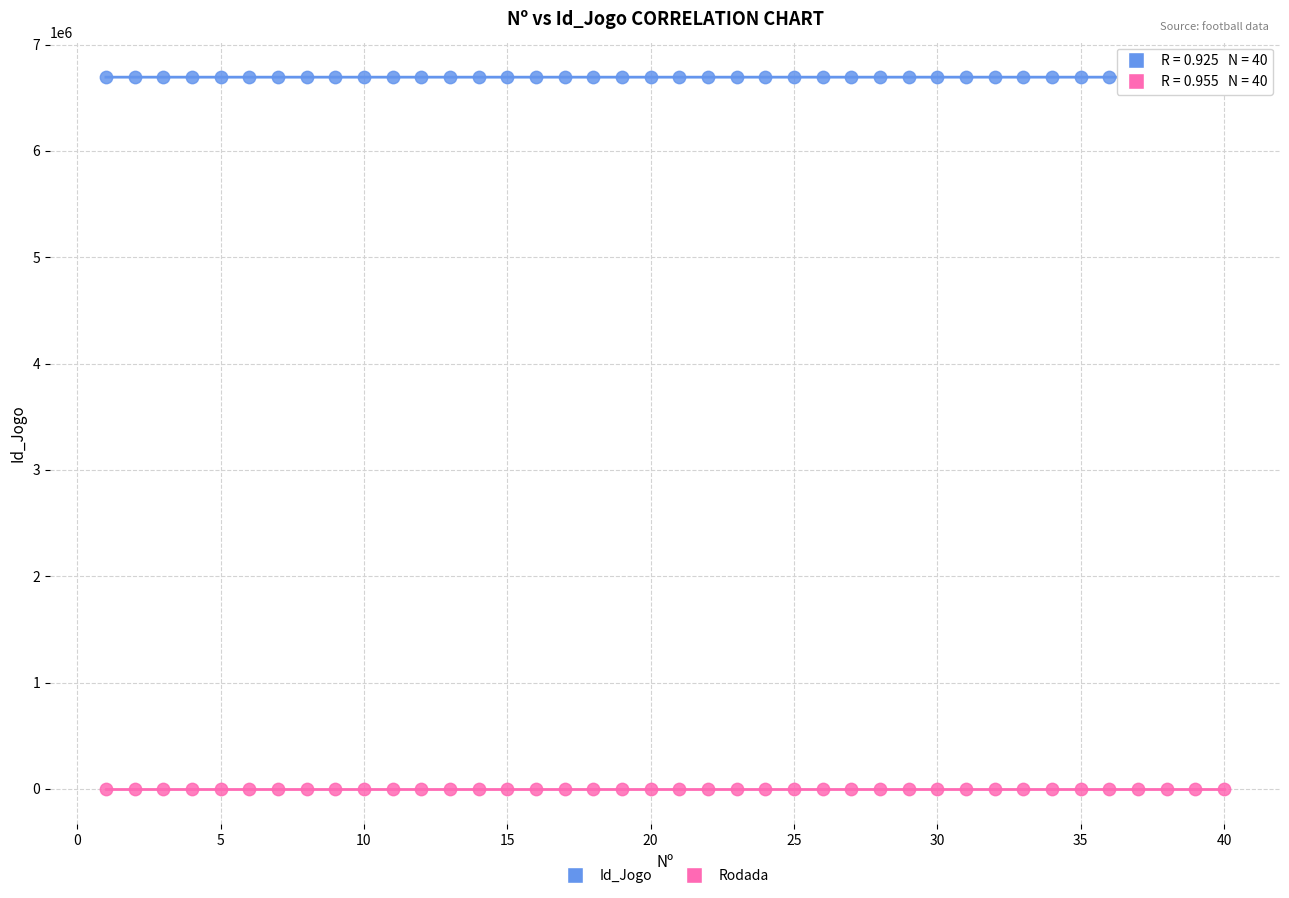

Which series contains the highest Y value?

Id_Jogo